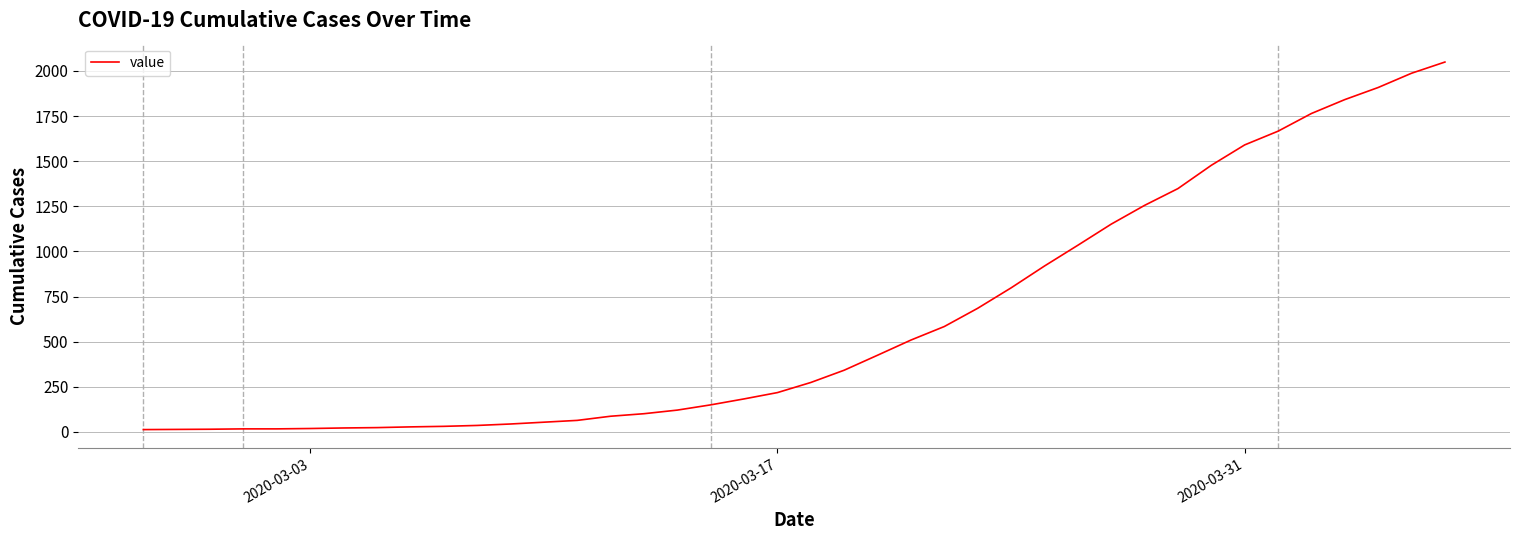

What is the smallest value displayed?

13